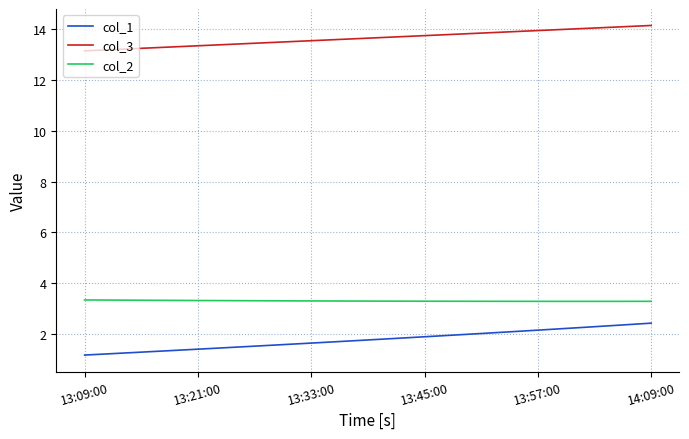

What is the minimum value shown in the chart?

1.2